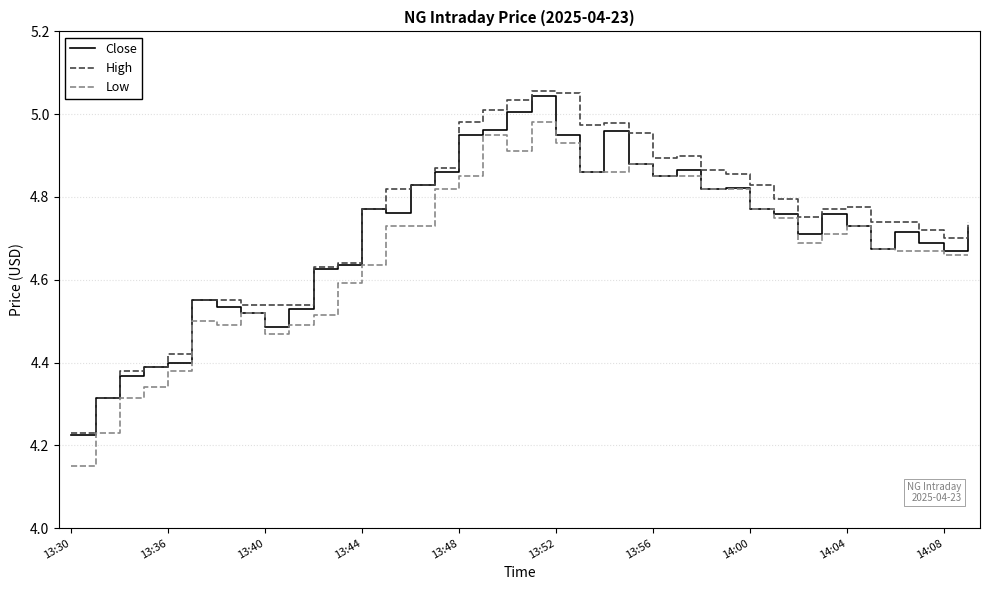

True or false: Low and High intersect in this chart.

False